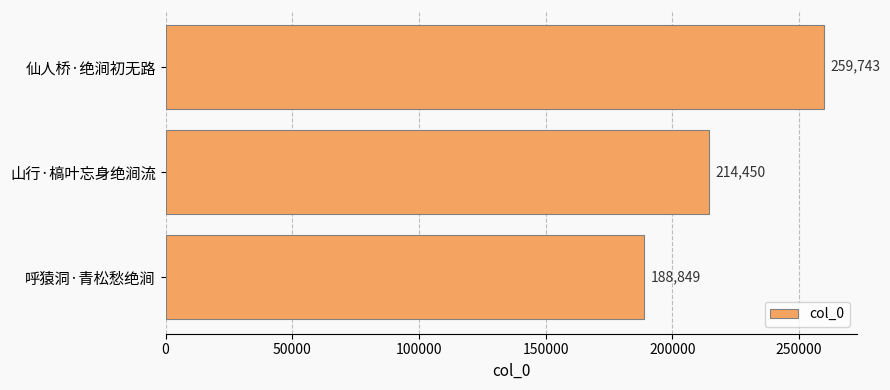

Reading top to bottom, extract all data points from this chart.

259743	214450	188849